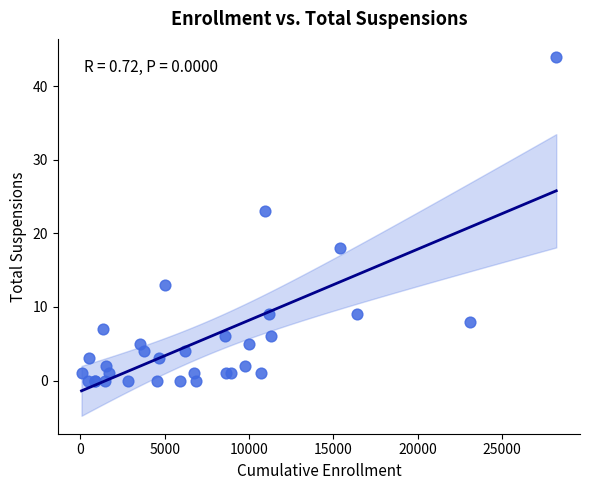

What Y value in the scatter plot is closest to 22?

23